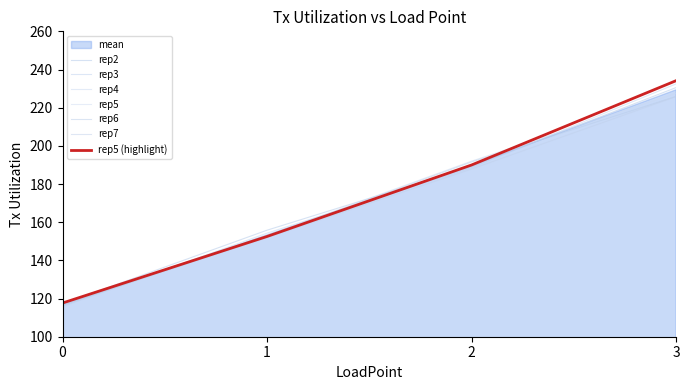

Reading right to left, list all the values displayed in this chart.

rep2: 230.6	189.2	155.8	117.2
rep3: 232.5	188.6	154.3	115.8
rep4: 227.5	192.0	153.0	116.7
rep5: 234.2	190.0	152.5	117.7
rep6: 225.9	191.6	152.5	116.4
rep7: 225.8	187.9	152.0	117.0